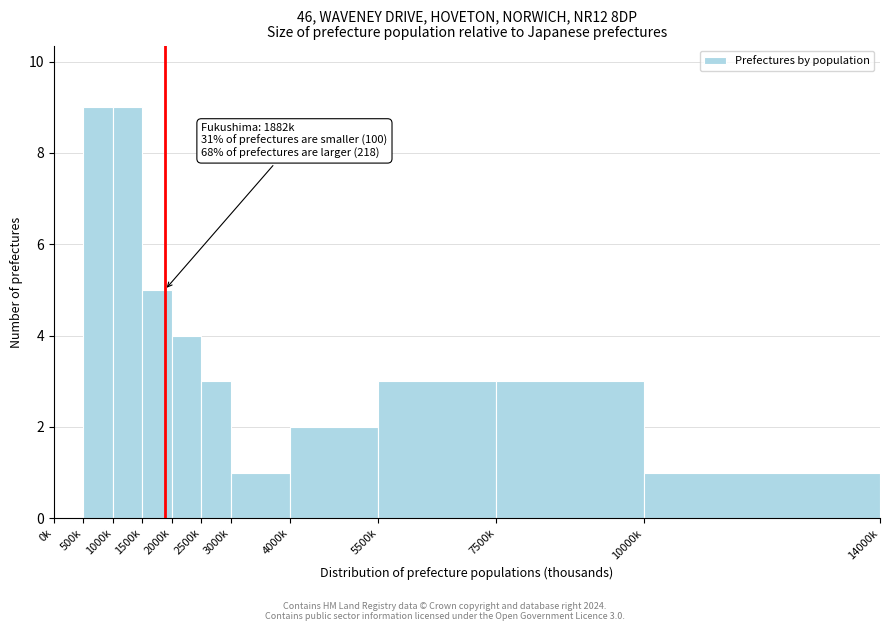

Reading right to left, list all the values displayed in this chart.

10000k=1	7500k=3	5500k=3	4000k=2	3000k=1	2500k=3	2000k=4	1500k=5	1000k=9	500k=9	0k=0